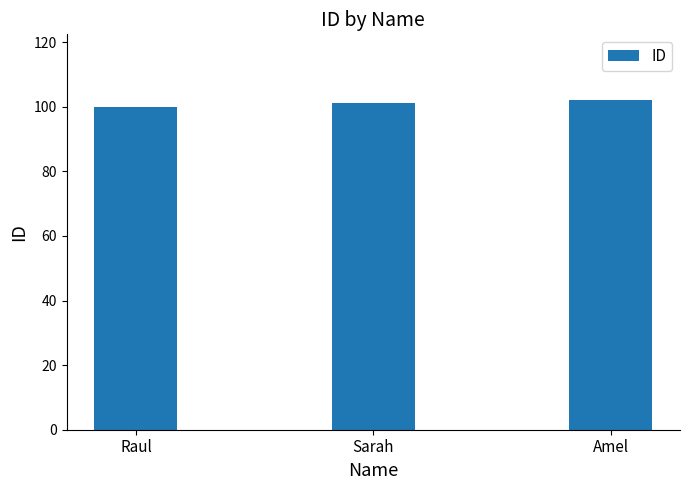

What is the sum of all values?

303